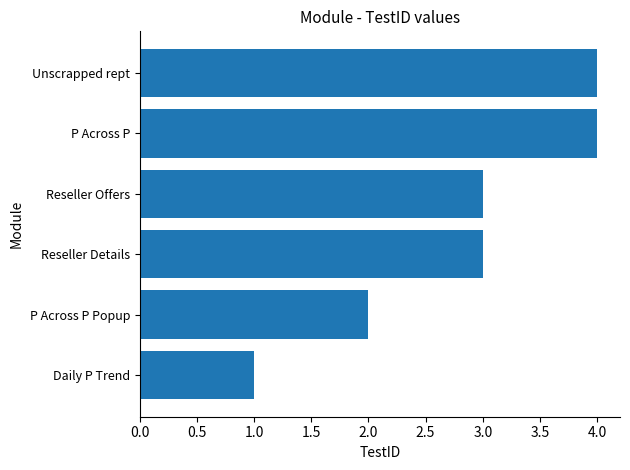

What is the approximate value at Reseller Offers?

3